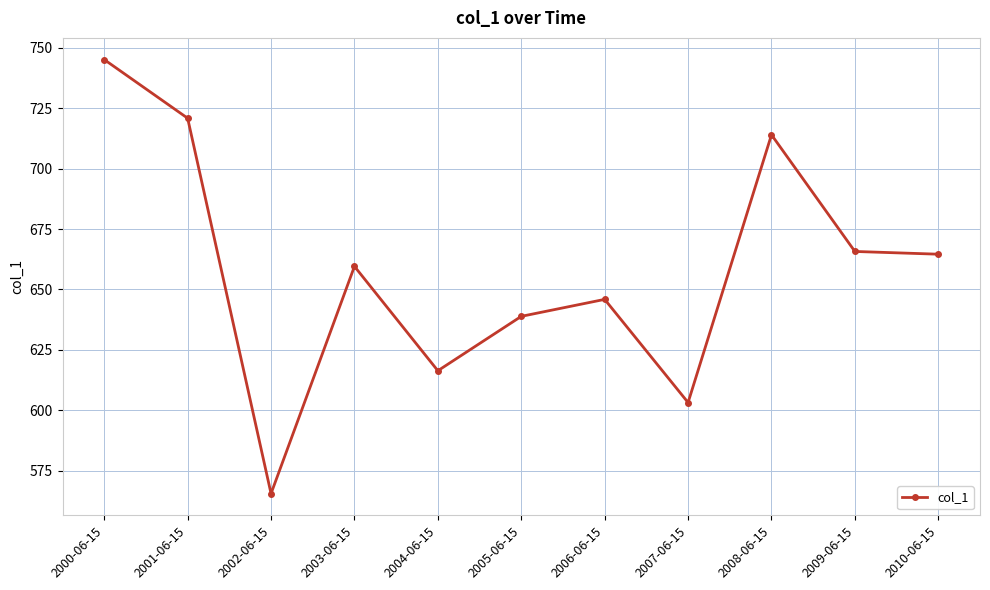

Between 2005-06-15 and 2001-06-15, which is larger?

2001-06-15